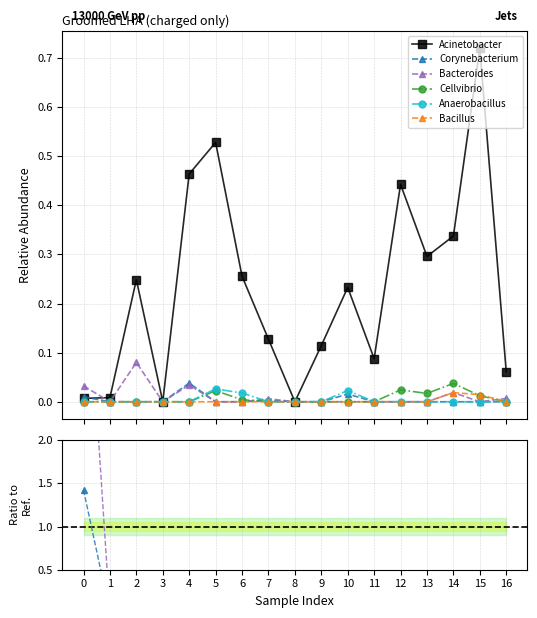

Between 5 and 12, which series saw the biggest shift?

Acinetobacter